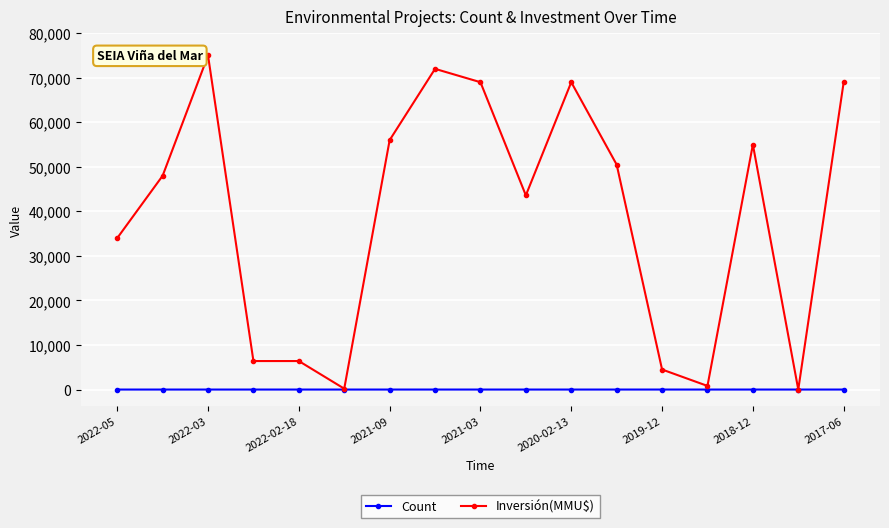

After their last crossing, which series has the higher values: Count or Inversión(MMU$)?

Inversión(MMU$)